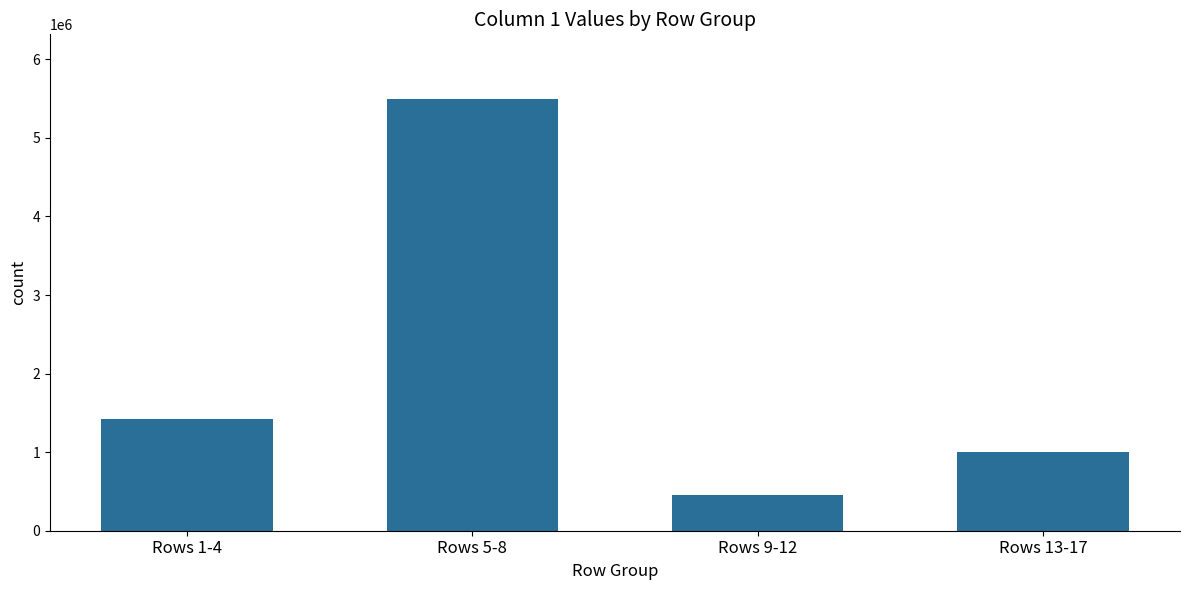

List the labels in order of value, largest first.

Rows 5-8, Rows 1-4, Rows 13-17, Rows 9-12